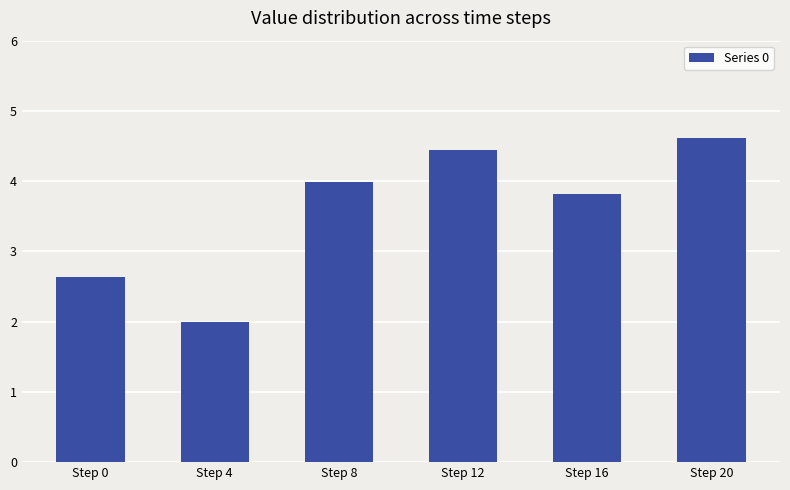

Reading left to right, transcribe all the data shown in this chart.

Step 0=2.6	Step 4=2.0	Step 8=4.0	Step 12=4.4	Step 16=3.8	Step 20=4.6